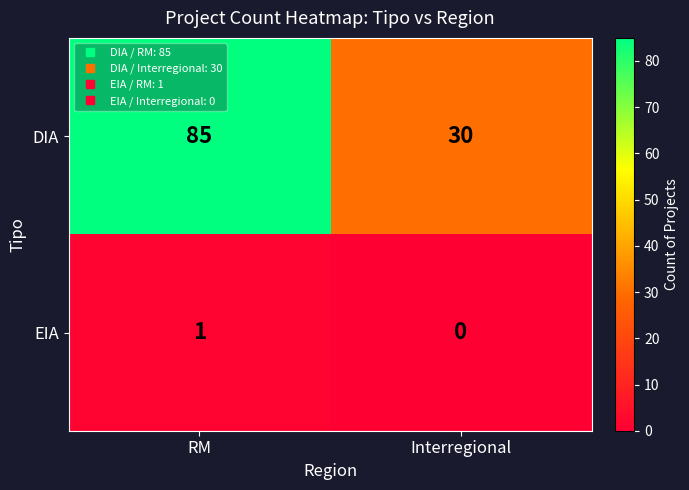

Is it true that DIA equals 111 at RM?

False